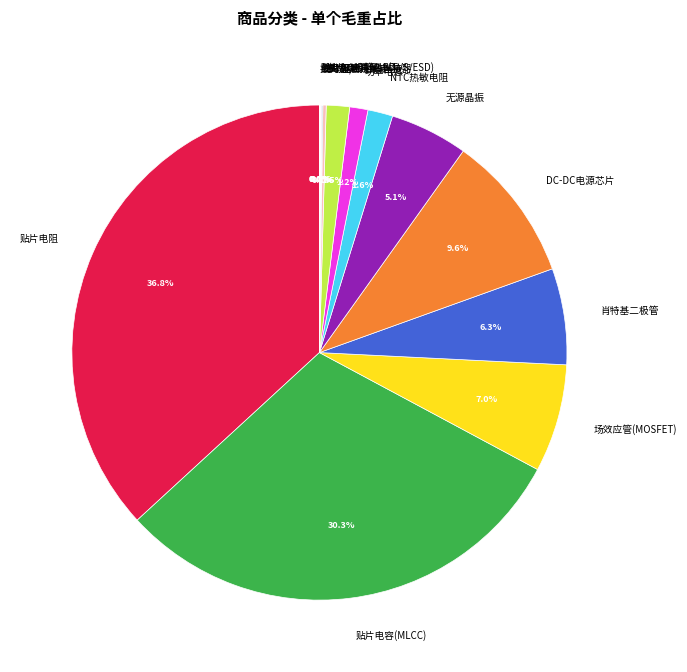

Between 轻触开关 and 场效应管(MOSFET), which is larger?

场效应管(MOSFET)